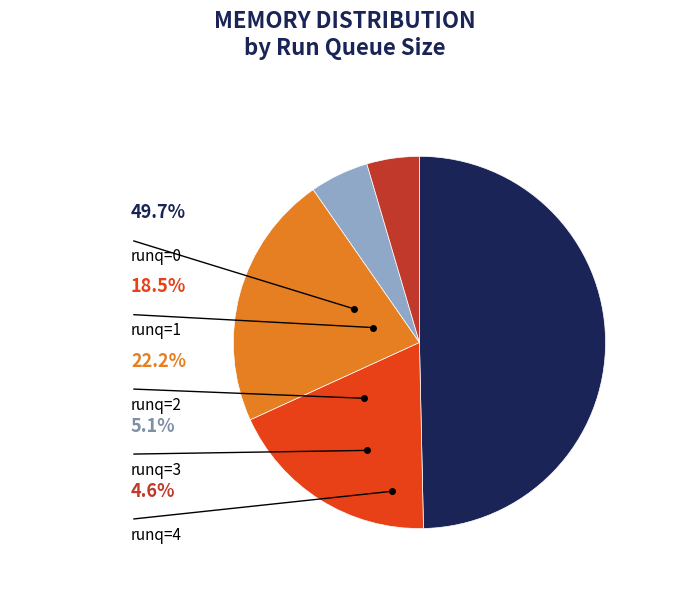

Which category has the smallest portion of the pie?

4